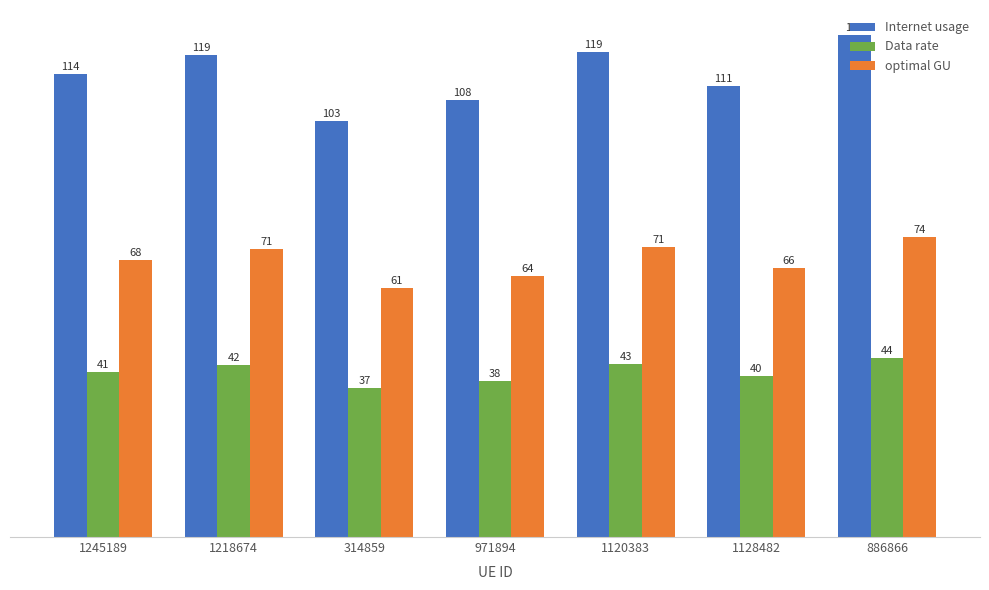

What is the minimum value for optimal GU?

61.3